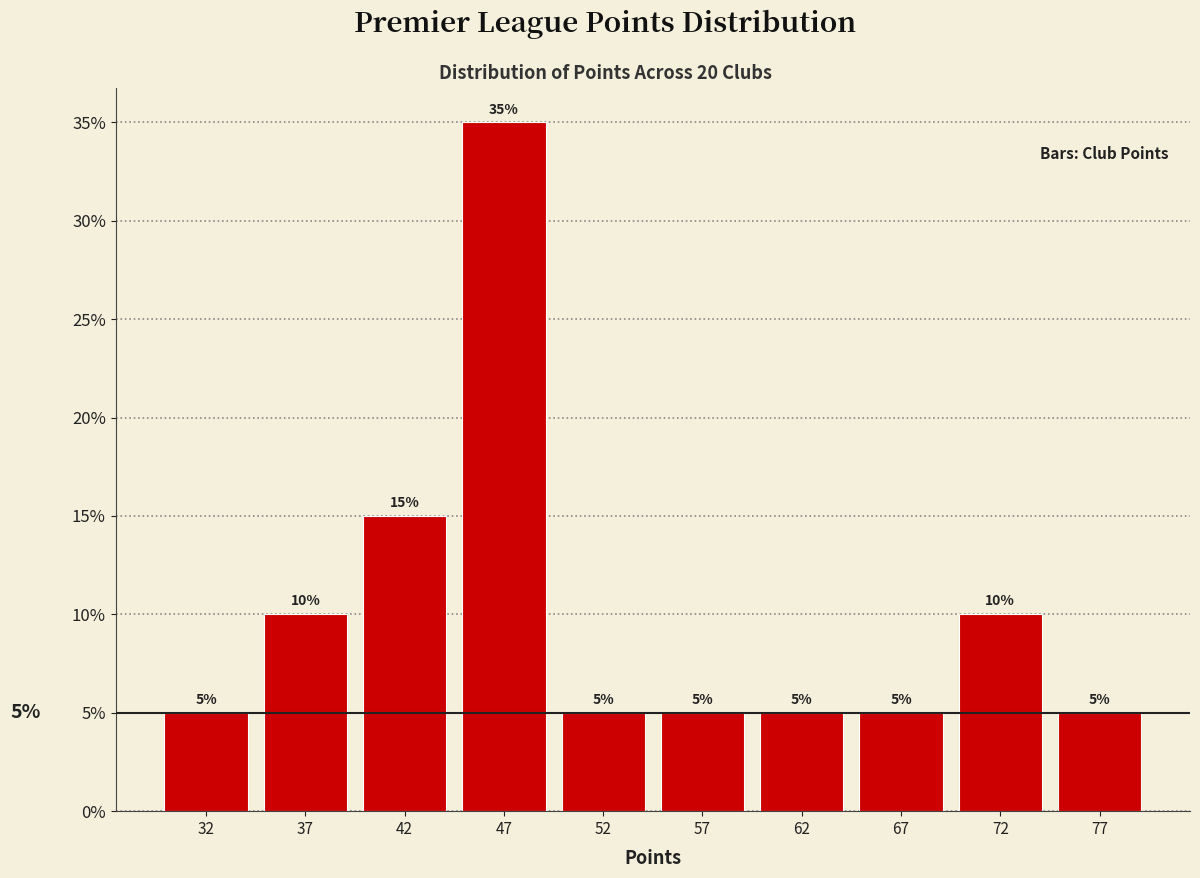

Which range on the x-axis has the tallest bar?

45 to 50